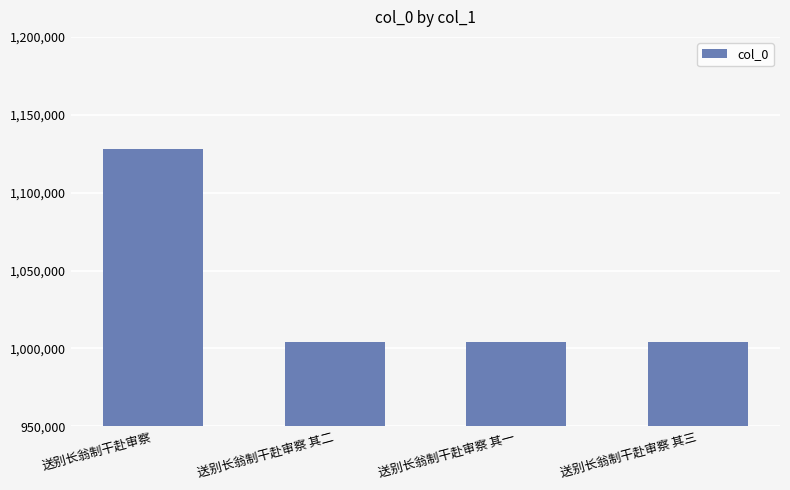

What is the value of the 2nd bar from the left?

1004187